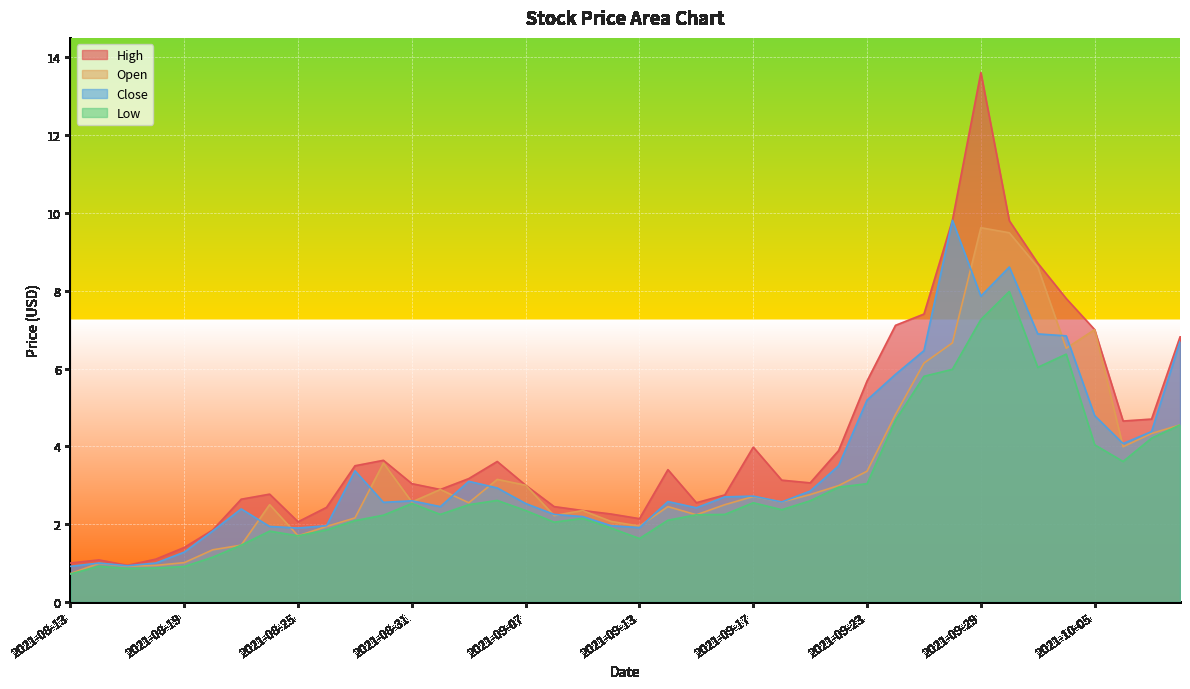

True or false: Close has more than 0 points higher than both neighbors.

True